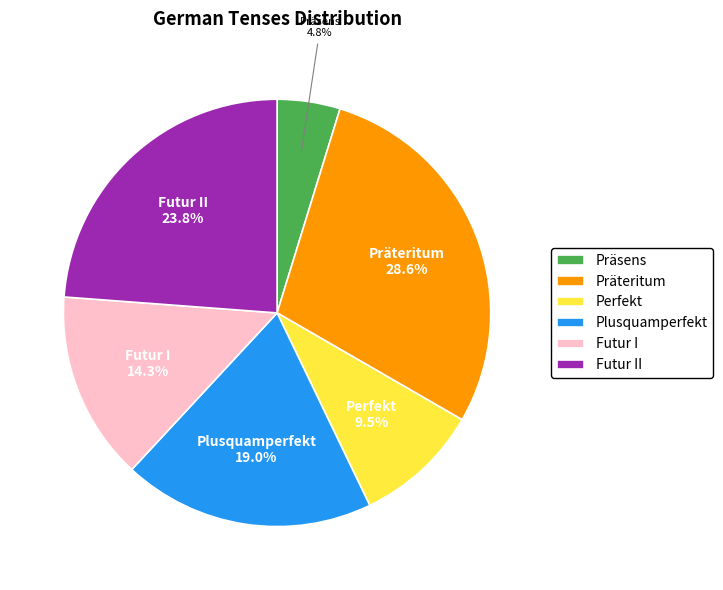

To the nearest percent, what portion does Futur I represent?

14%